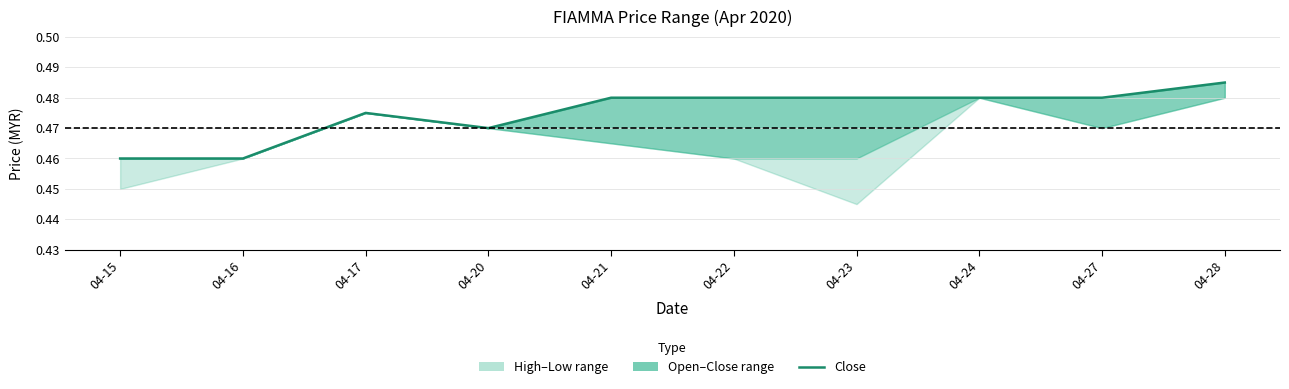

The chart shows a value of 0.2 at 04-21. True or false?

False